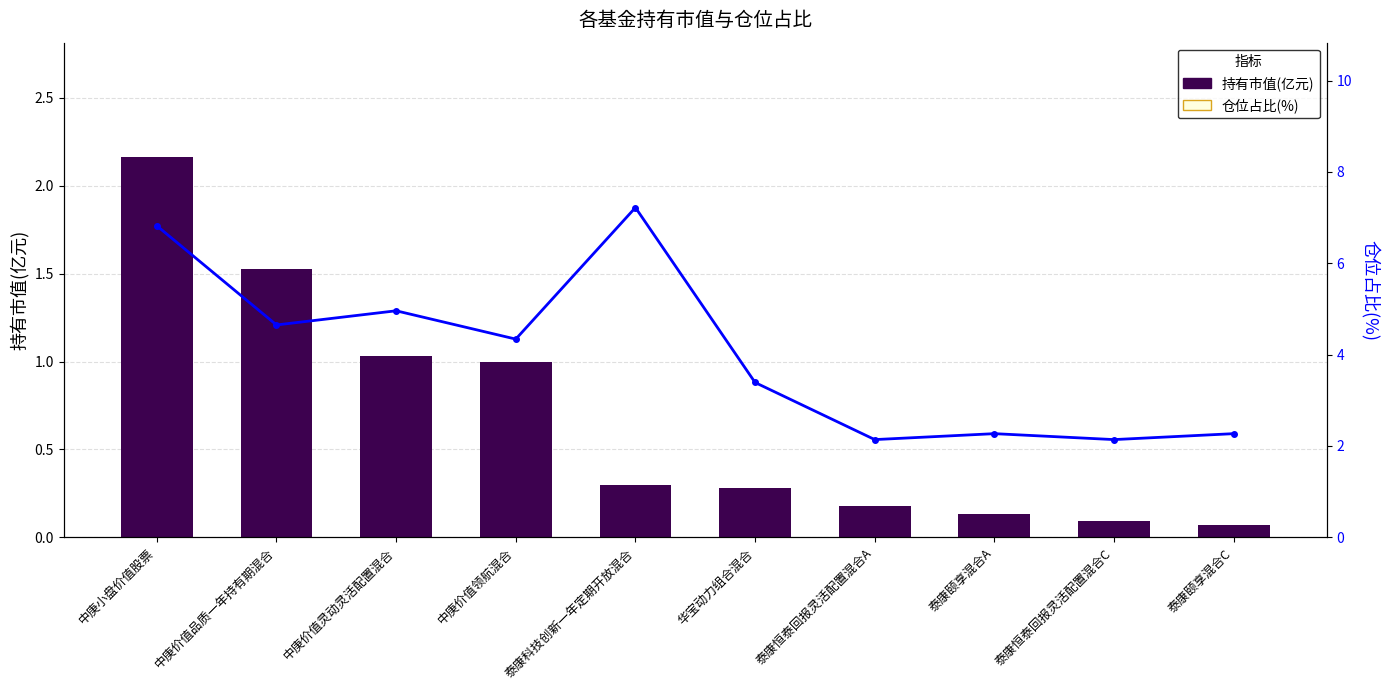

Where is 持有市值(亿元) nearest to the value 1?

中庚价值领航混合